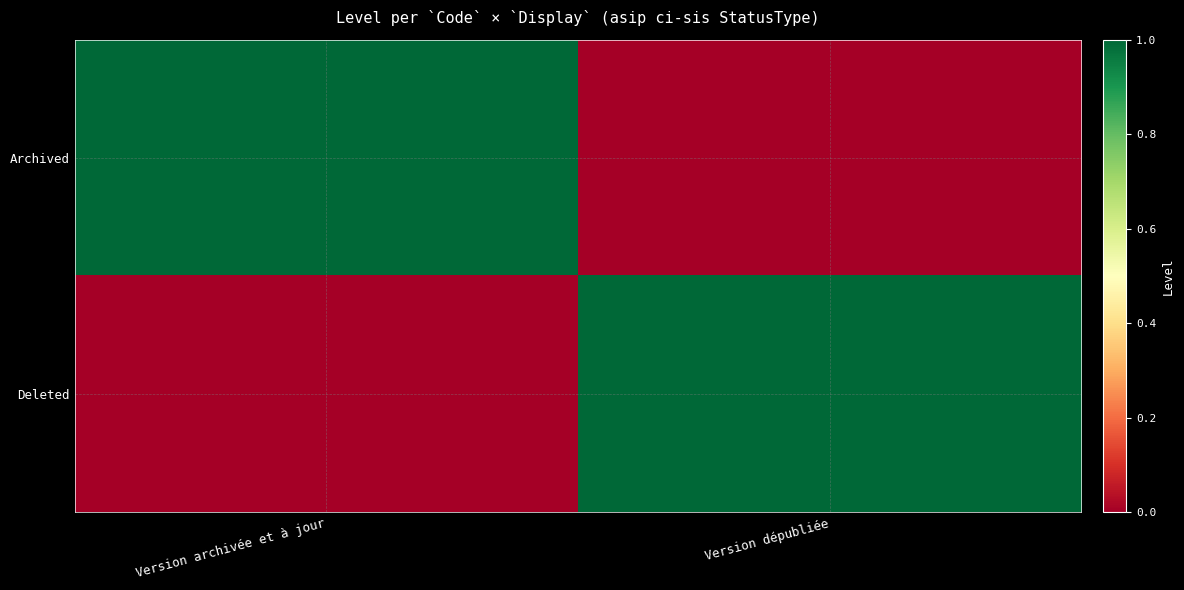

List the series in order of their peak value, highest first.

Archived, Deleted